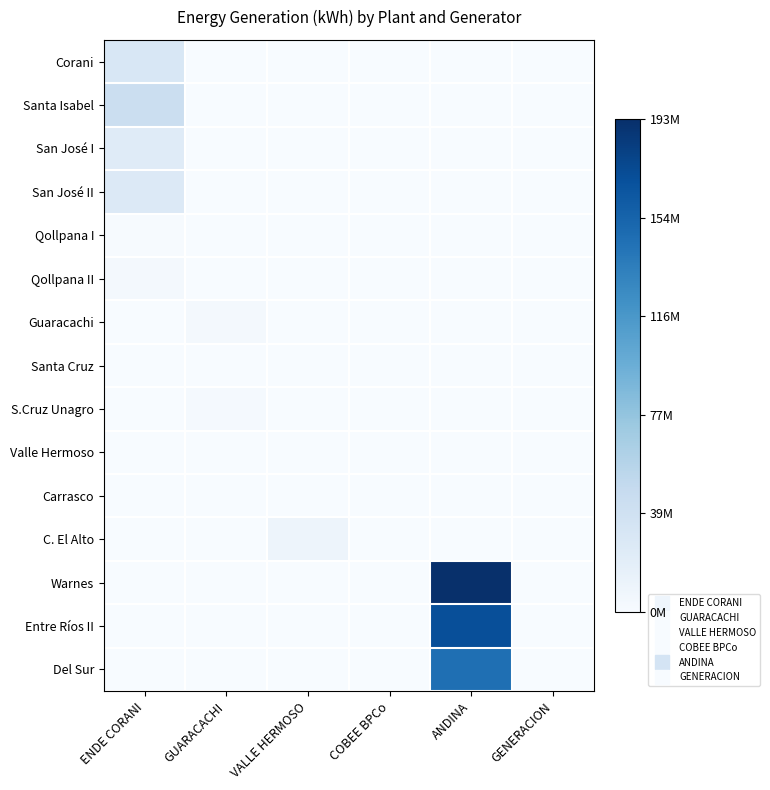

Rank the series at GUARACACHI from lowest to highest value.

Corani, Santa Isabel, San José I, San José II, Qollpana I, Qollpana II, Santa Cruz, Valle Hermoso, Carrasco, C. El Alto, Warnes, Entre Ríos II, Del Sur, S.Cruz Unagro, Guaracachi